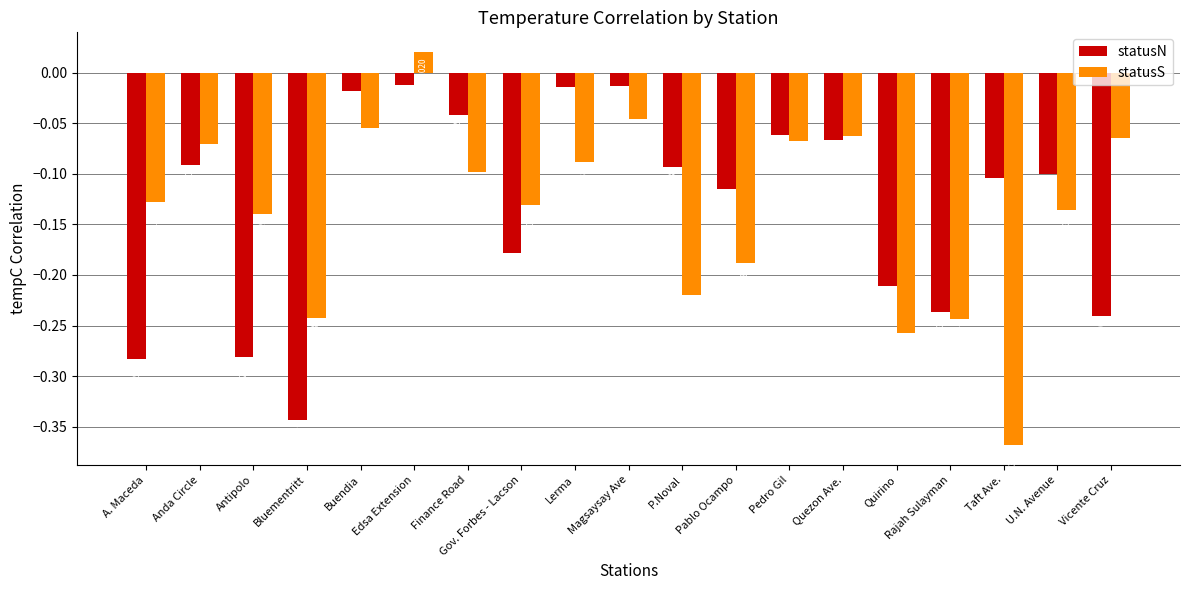

What is the difference between the statusN values at Lerma and A. Maceda?

0.3